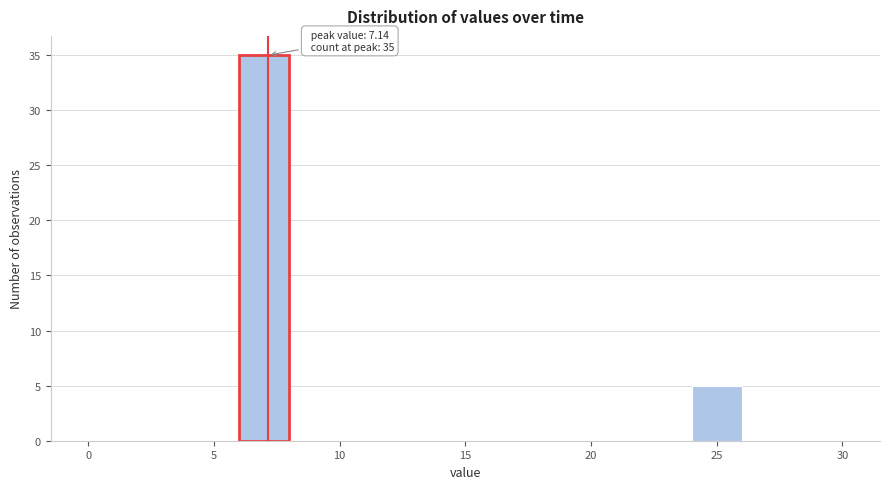

Over which range of the x-axis is the bar tallest?

6 to 8